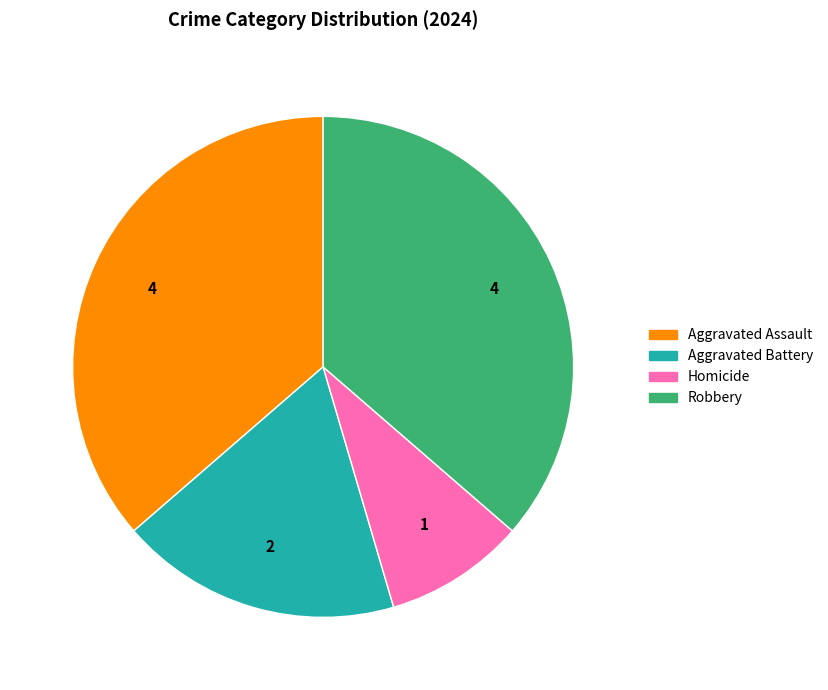

Is it true that Aggravated Assault is 24% of the pie?

False